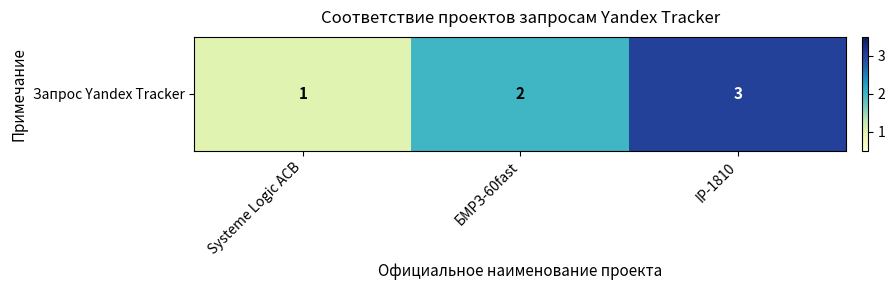

What is the change in value from БМРЗ-60fast to IP-1810?

+1